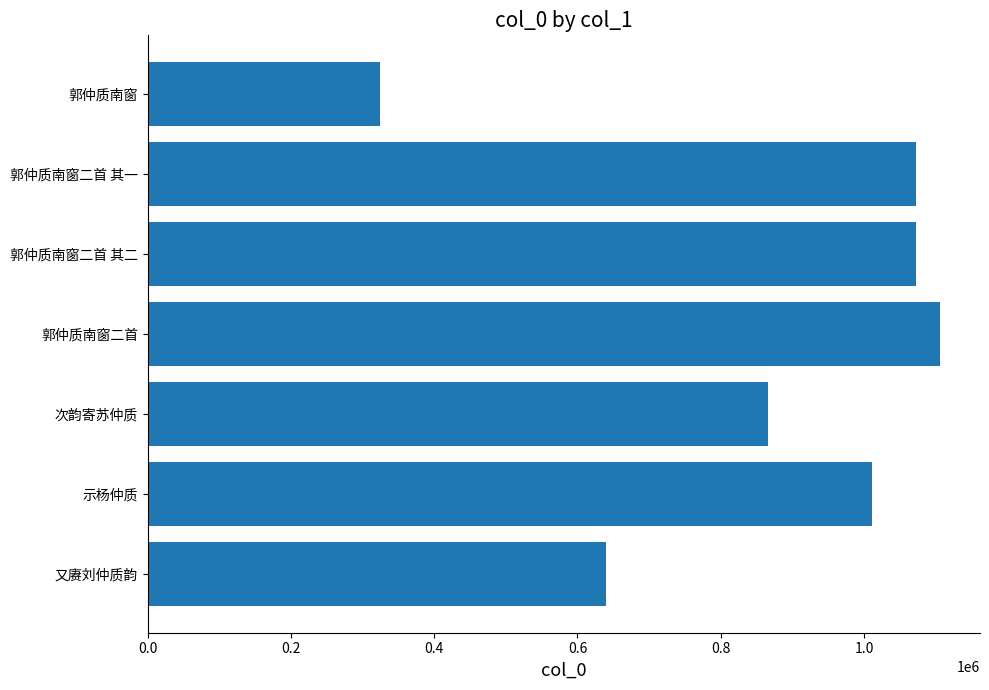

The value at 0.6 is 179805. True or false?

False